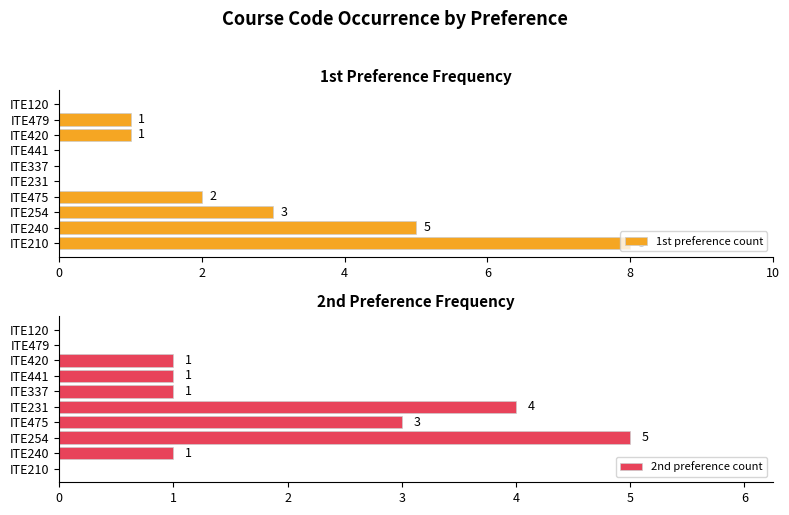

Count the 1st preference count values in the range 0 to 3.

8